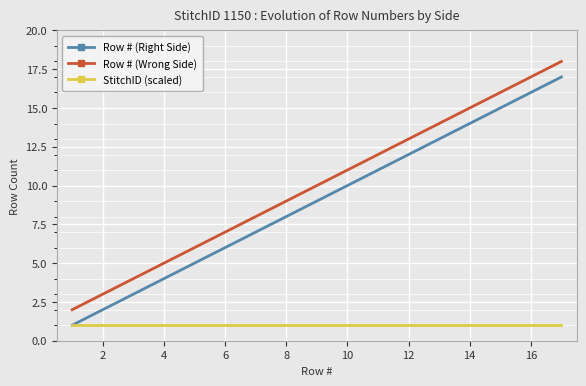

Which series has the largest total across all categories?

Row # (Wrong Side)